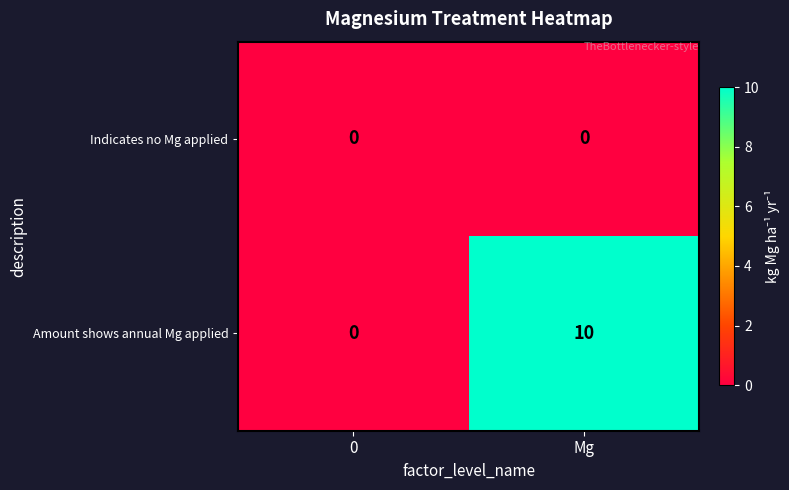

What is the sum of all Amount shows annual Mg applied values?

10